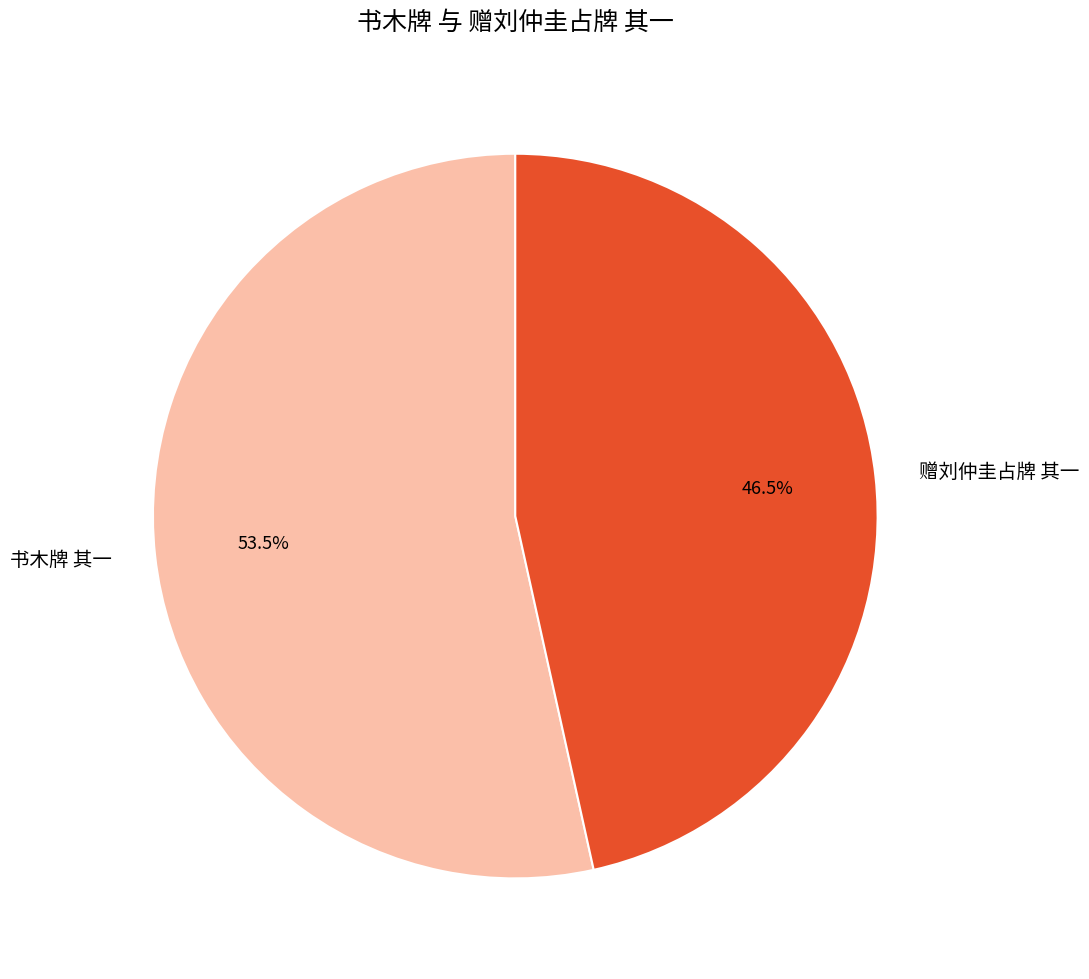

What portion of the pie excludes 赠刘仲圭占牌 其一?

53.5%